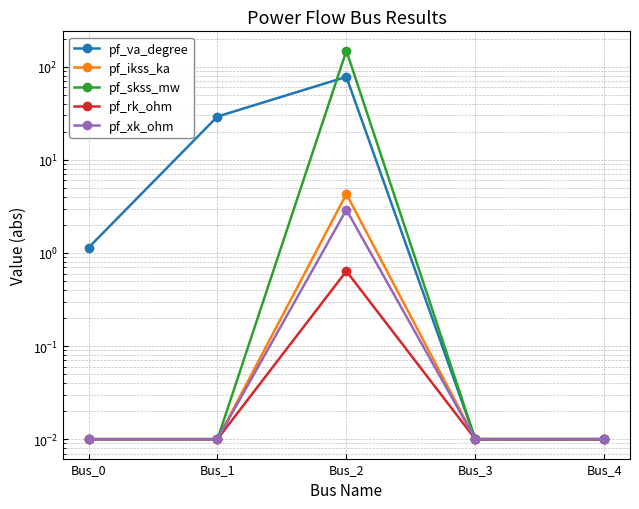

Reading left to right, list all the values displayed in this chart.

pf_va_degree: 1.1	29.2	77.8	0.0	0.0
pf_ikss_ka: 0.0	0.0	4.3	0.0	0.0
pf_skss_mw: 0.0	0.0	148.4	0.0	0.0
pf_rk_ohm: 0.0	0.0	0.6	0.0	0.0
pf_xk_ohm: 0.0	0.0	2.9	0.0	0.0